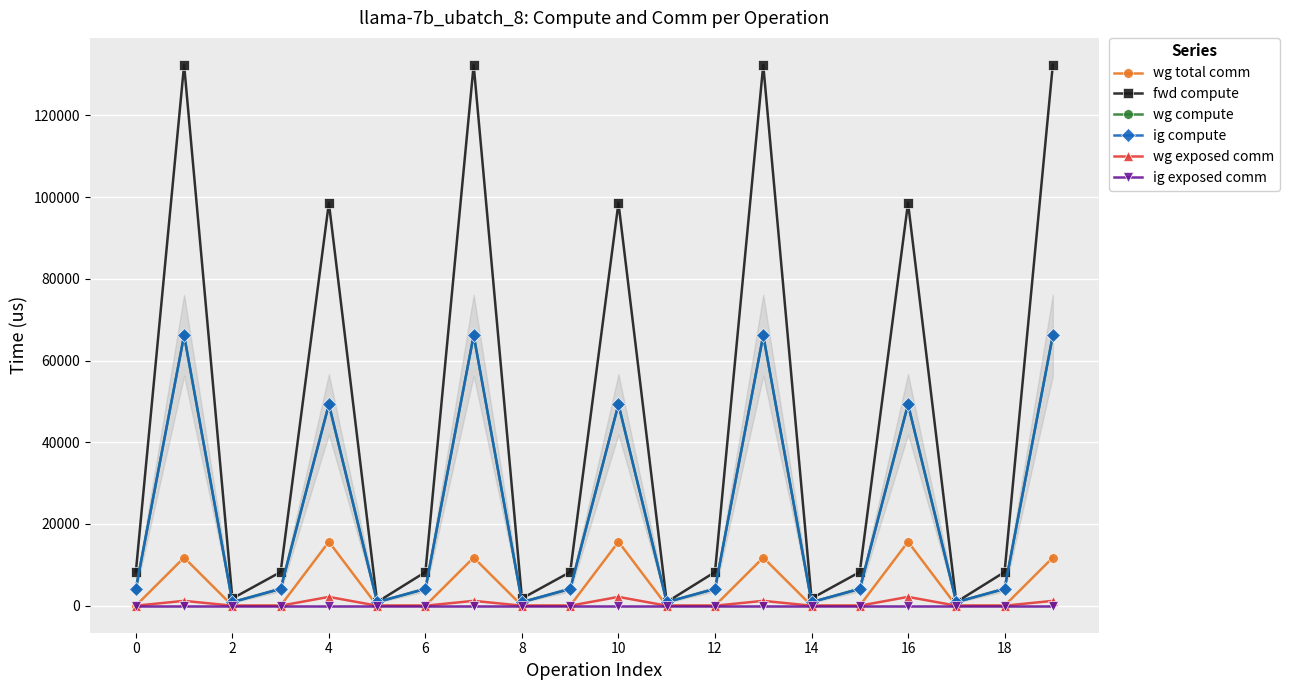

True or false: fwd compute has more than 0 points higher than both neighbors.

True